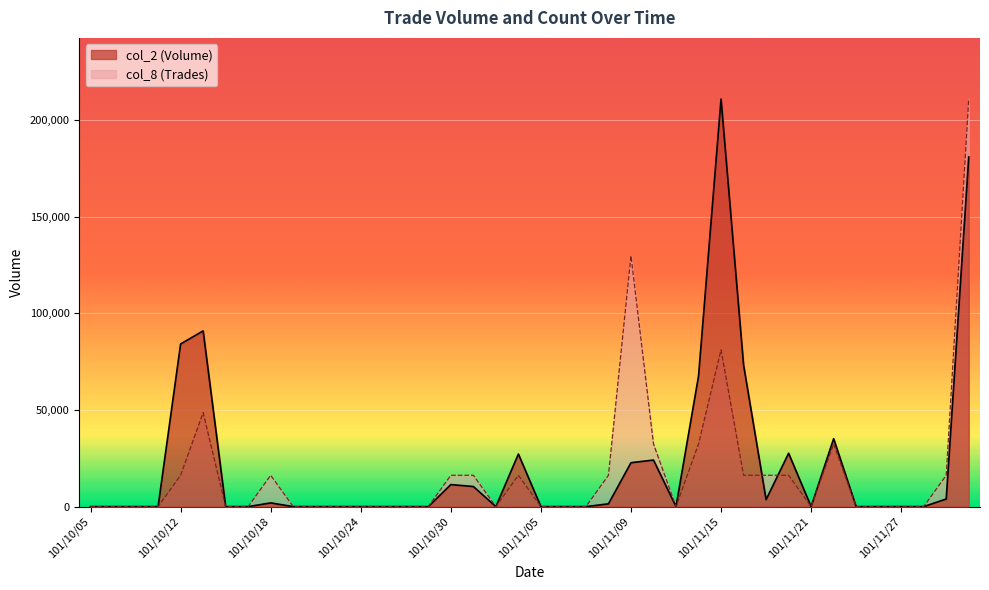

True or false: col_2 (Volume) has a value of 0 at 101/10/08.

True